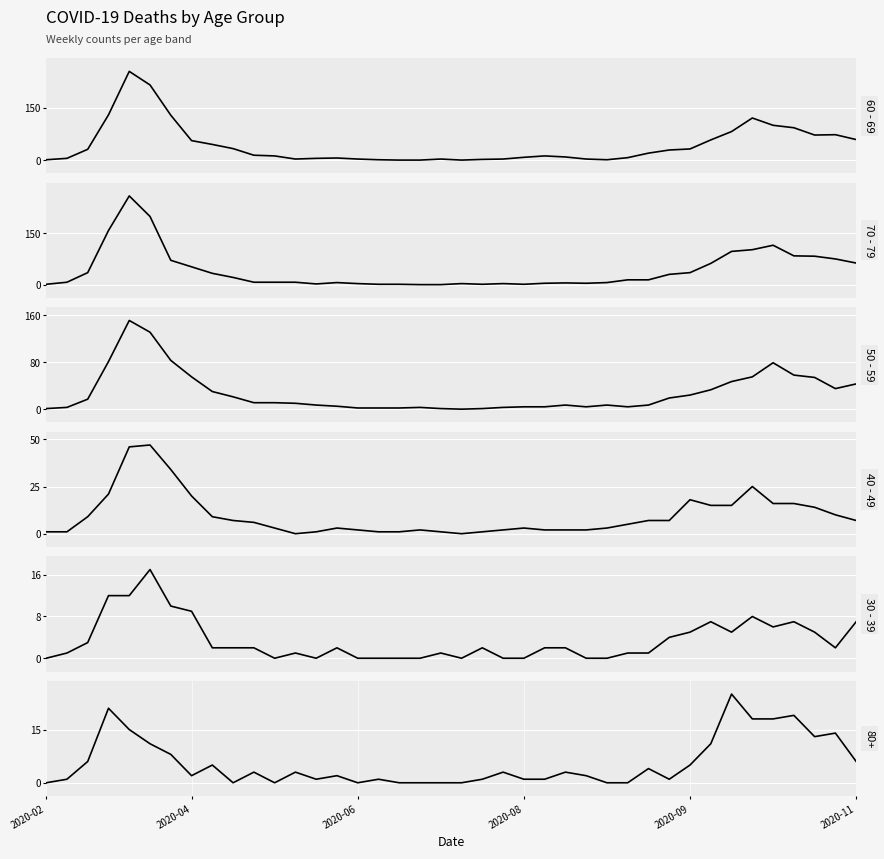

How many values in the 50 - 59 series are below 11?

20